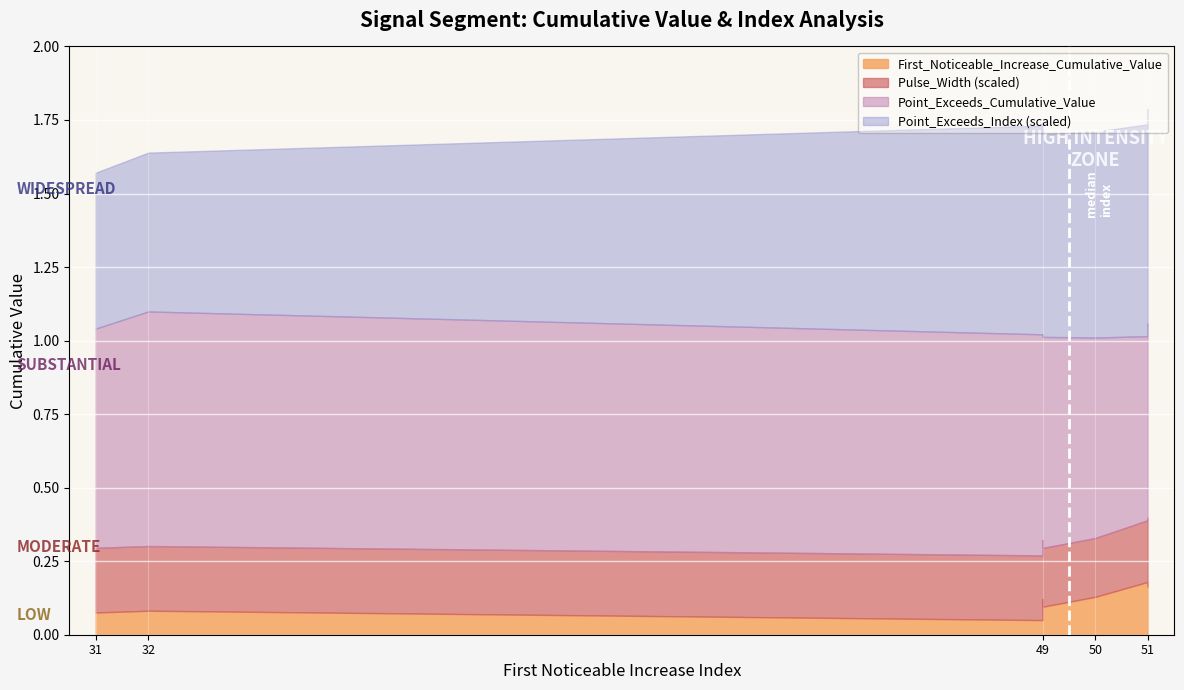

True or false: Point_Exceeds_Cumulative_Value has a value of 1.3 at 51.

False